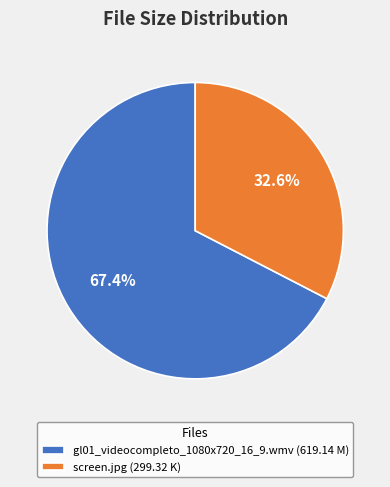

What percentage is the gl01_videocompleto_1080x720_16_9.wmv slice, to the nearest percent?

67%